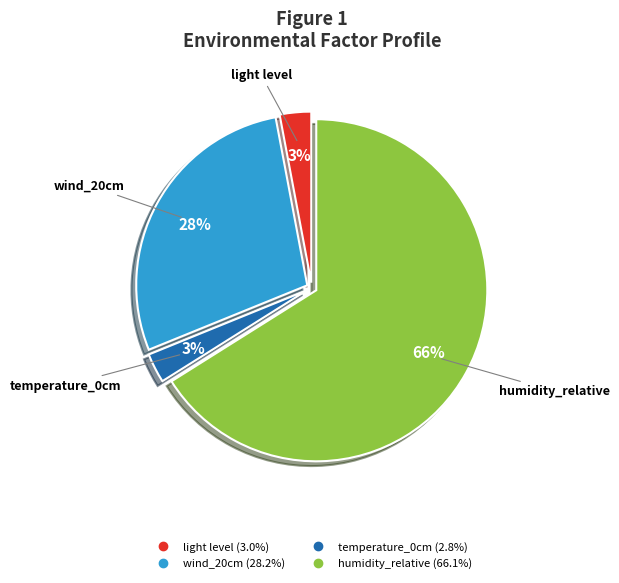

Is it true that humidity_relative is 57% of the pie?

False